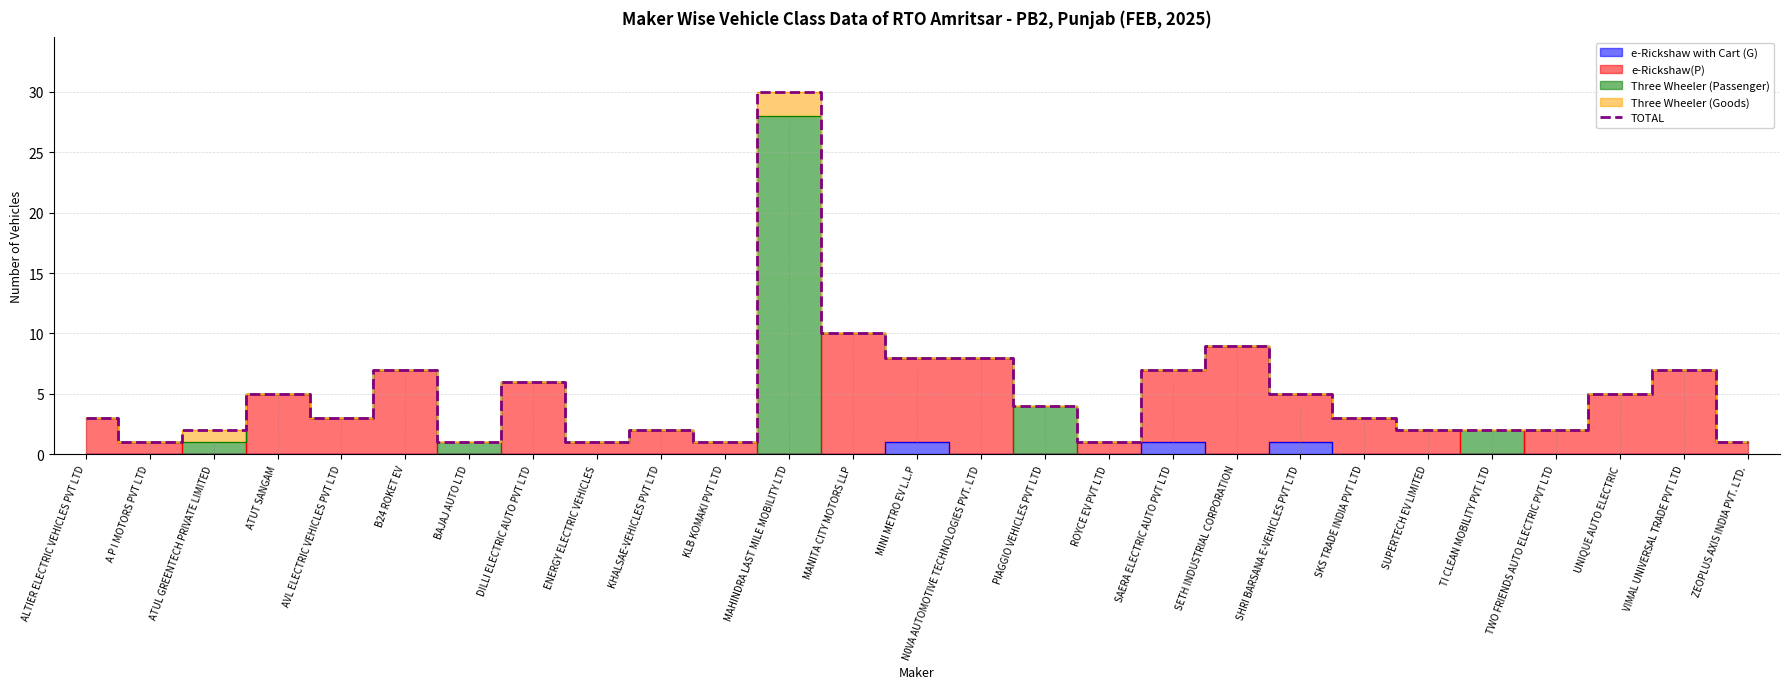

Reading left to right, what are all the values shown in this chart?

ALTIER ELECTRIC VEHICLES PVT LTD=3	A P I MOTORS PVT LTD=1	ATUL GREENTECH PRIVATE LIMITED=2	ATUT SANGAM=5	AVL ELECTRIC VEHICLES PVT LTD=3	B24 ROKET EV=7	BAJAJ AUTO LTD=1	DILLI ELECTRIC AUTO PVT LTD=6	ENERGY ELECTRIC VEHICLES=1	KHALSAE-VEHICLES PVT LTD=2	KLB KOMAKI PVT LTD=1	MAHINDRA LAST MILE MOBILITY LTD=30	MANITA CITY MOTORS LLP=10	MINI METRO EV L.L.P=8	N0VA AUTOMOTIVE TECHNOLOGIES PVT. LTD=8	PIAGGIO VEHICLES PVT LTD=4	ROYCE EV PVT LTD=1	SAERA ELECTRIC AUTO PVT LTD=7	SETH INDUSTRIAL CORPORATION=9	SHRI BARSANA E-VEHICLES PVT LTD=5	SKS TRADE INDIA PVT LTD=3	SUPERTECH EV LIMITED=2	TI CLEAN MOBILITY PVT LTD=2	TWO FRIENDS AUTO ELECTRIC PVT LTD=2	UNIQUE AUTO ELECTRIC=5	VIMAL UNIVERSAL TRADE PVT LTD=7	ZEOPLUS AXIS INDIA PVT. LTD.=1